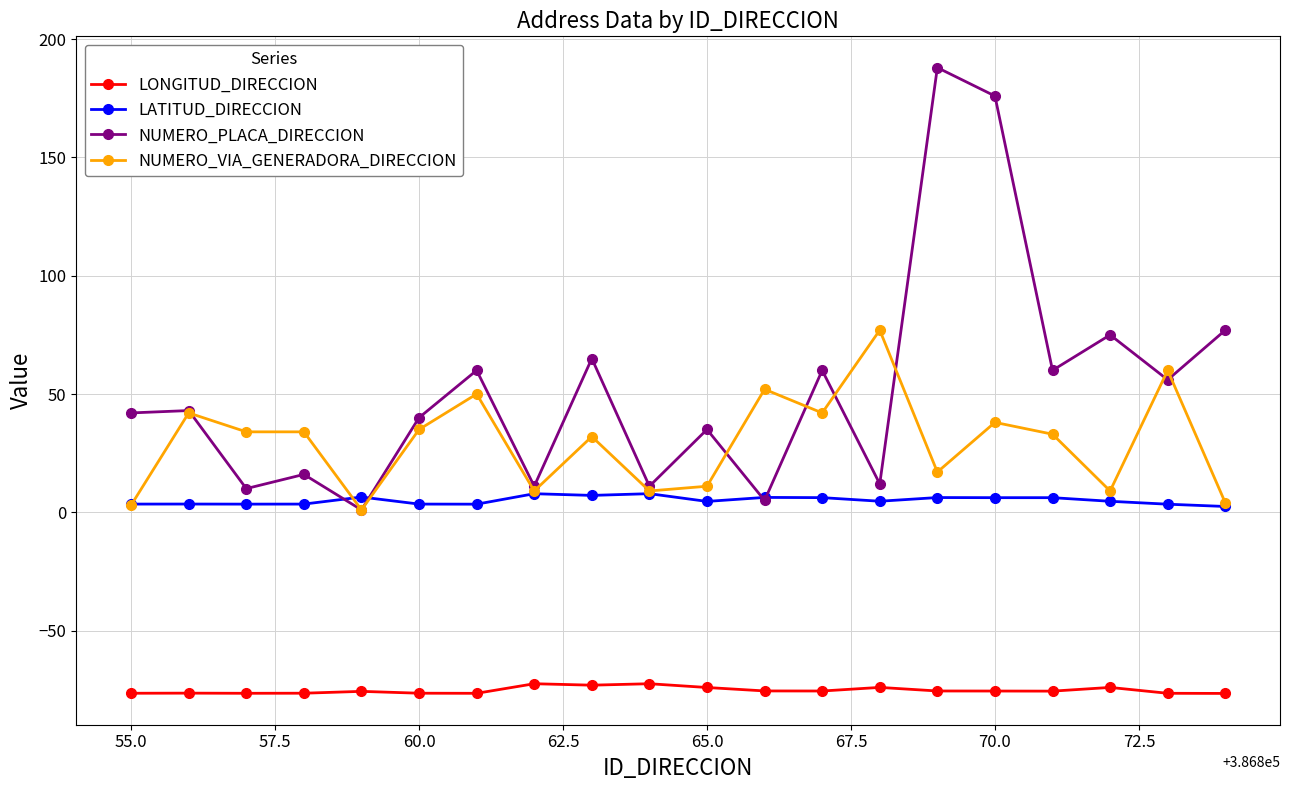

What is the minimum value shown in the chart?

-76.6